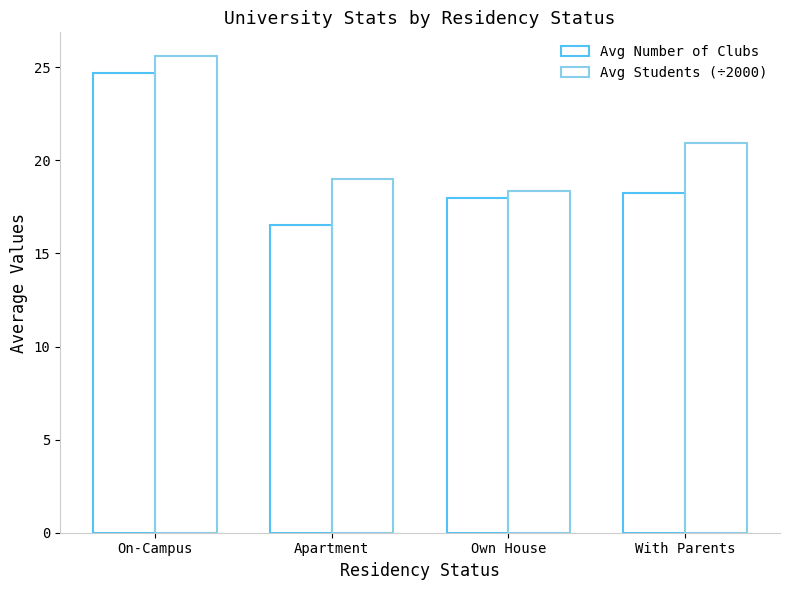

At which category does the chart reach its peak across all series?

On-Campus